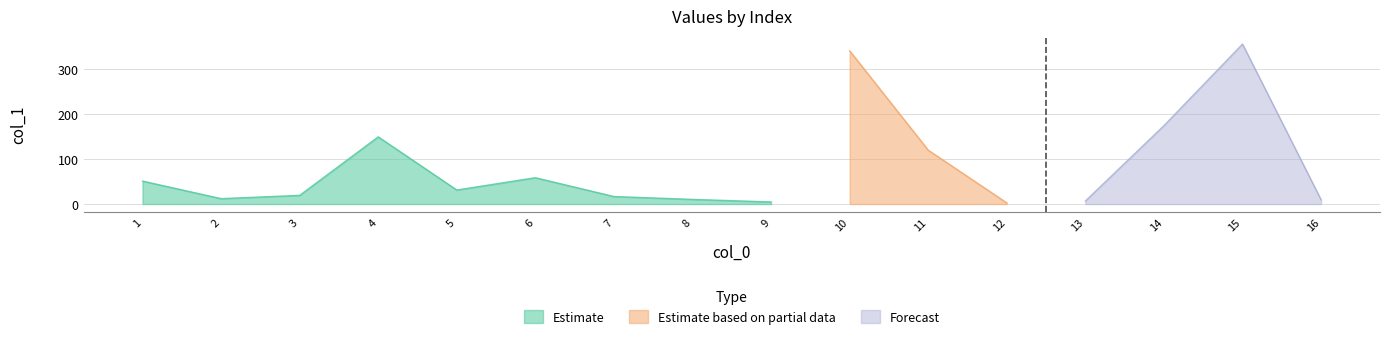

List the labels in order of value, largest first.

15, 10, 14, 4, 11, 6, 1, 5, 3, 7, 2, 8, 16, 13, 9, 12